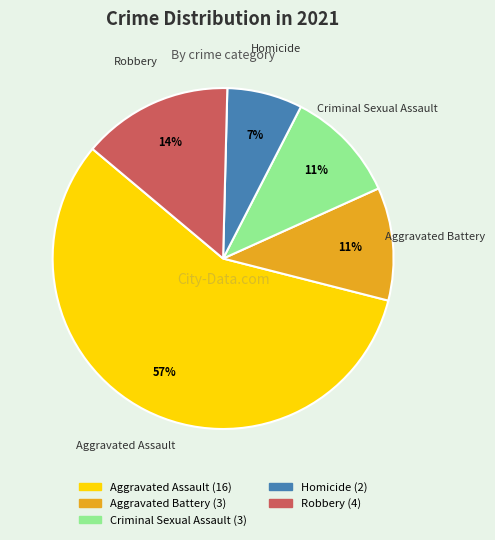

Between Homicide and Aggravated Assault, which is larger?

Aggravated Assault